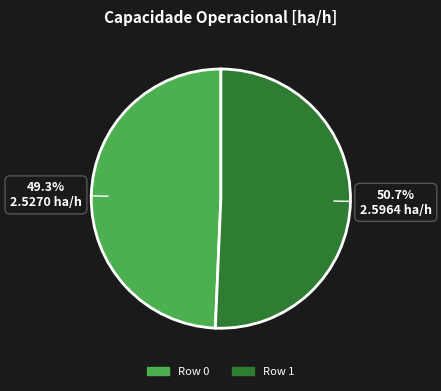

Count the number of slices in the pie.

2